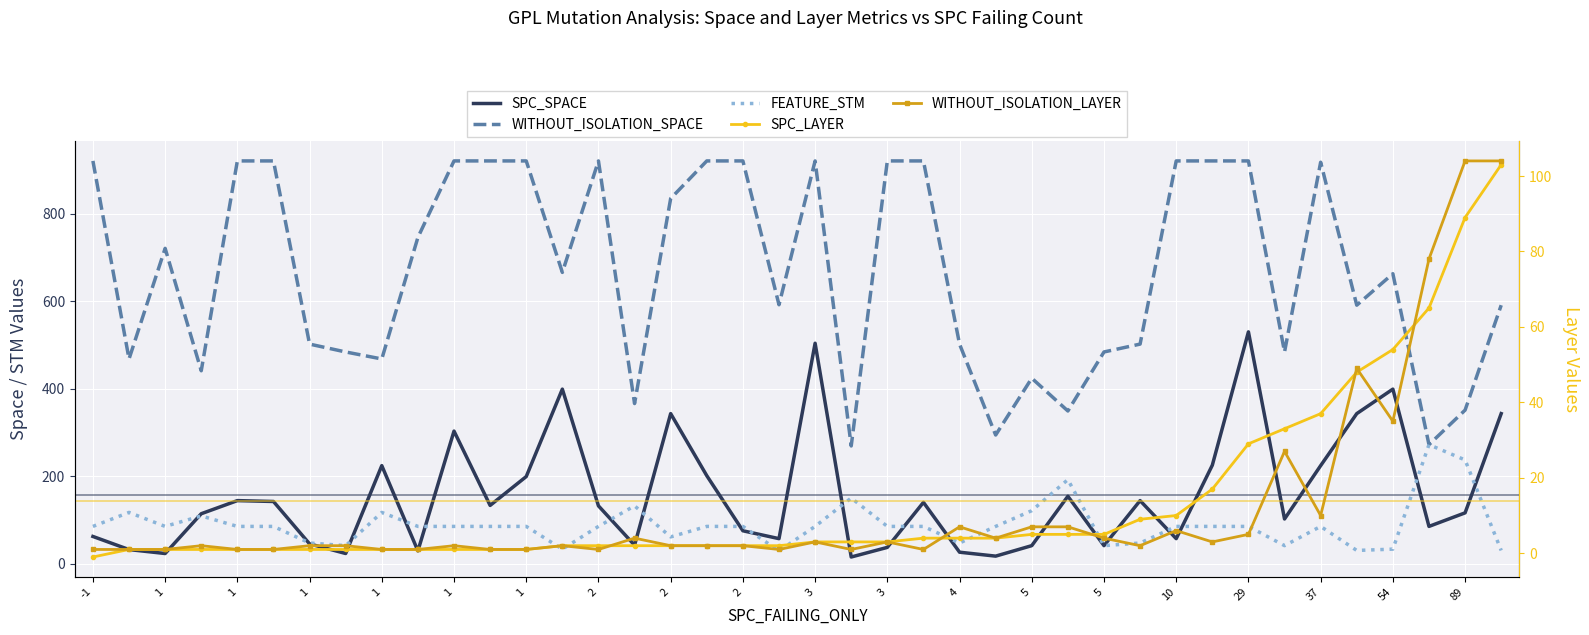

What is the average value of the FEATURE_STM series?

89